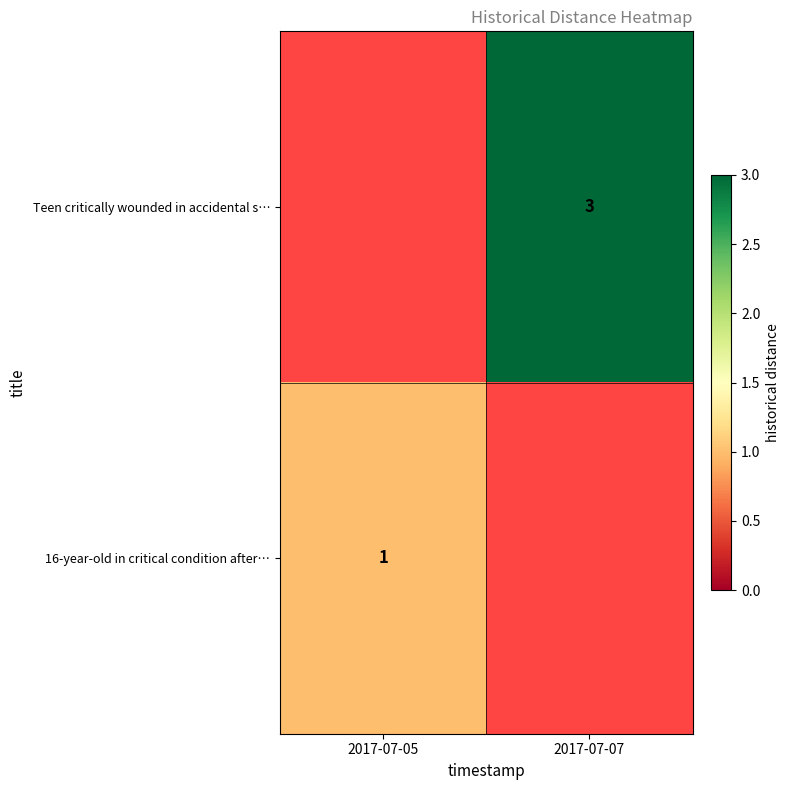

Is it true that 16-year-old in critical condition after… equals 1 at 2017-07-05?

True